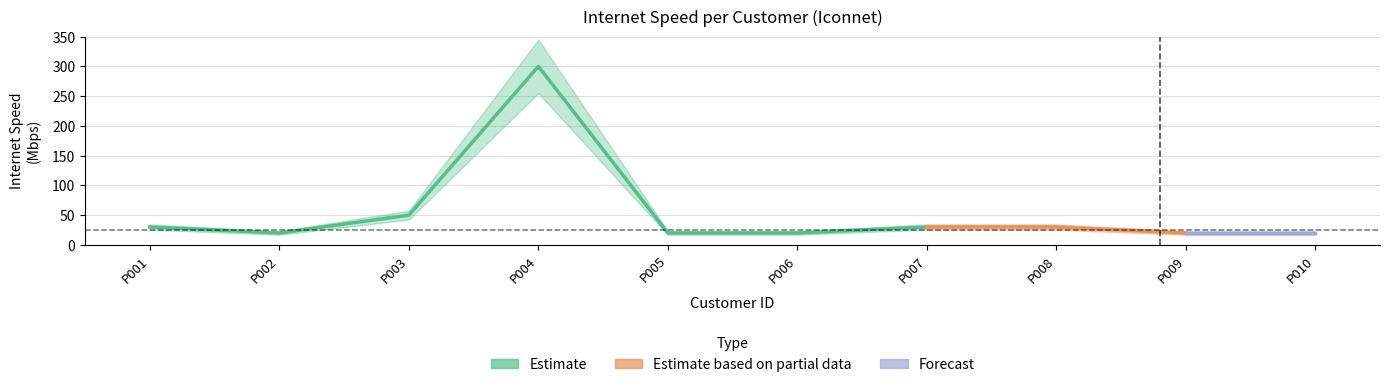

What is the greatest value displayed?

300